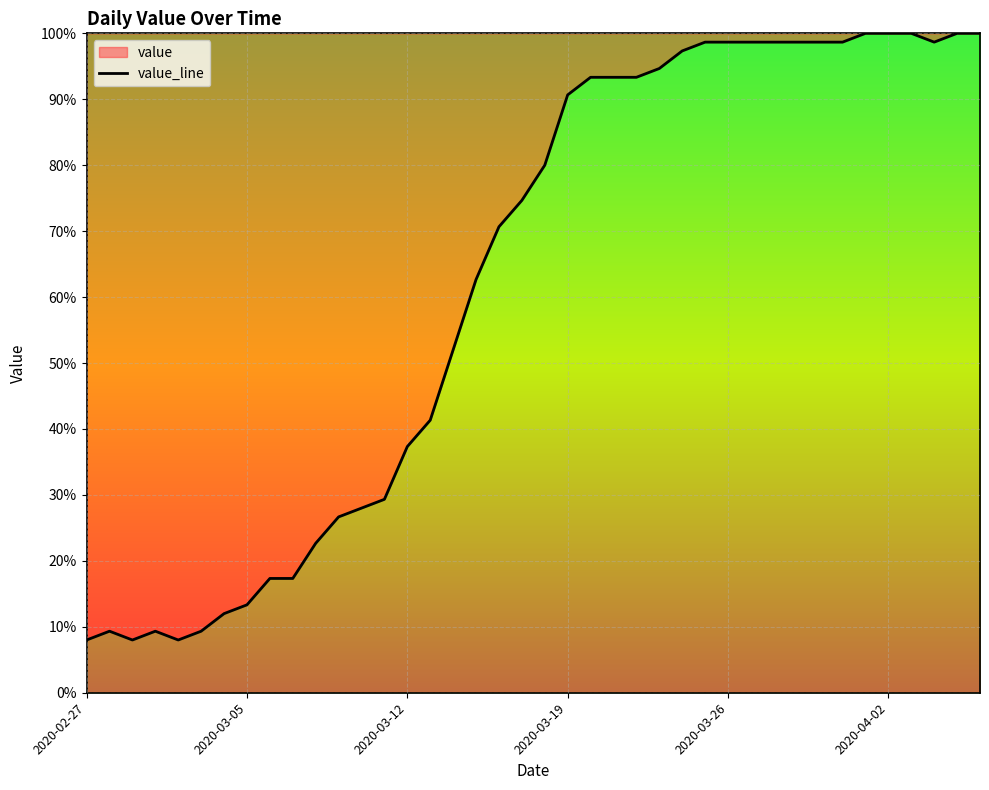

Which has a higher value, 32 or 6?

32